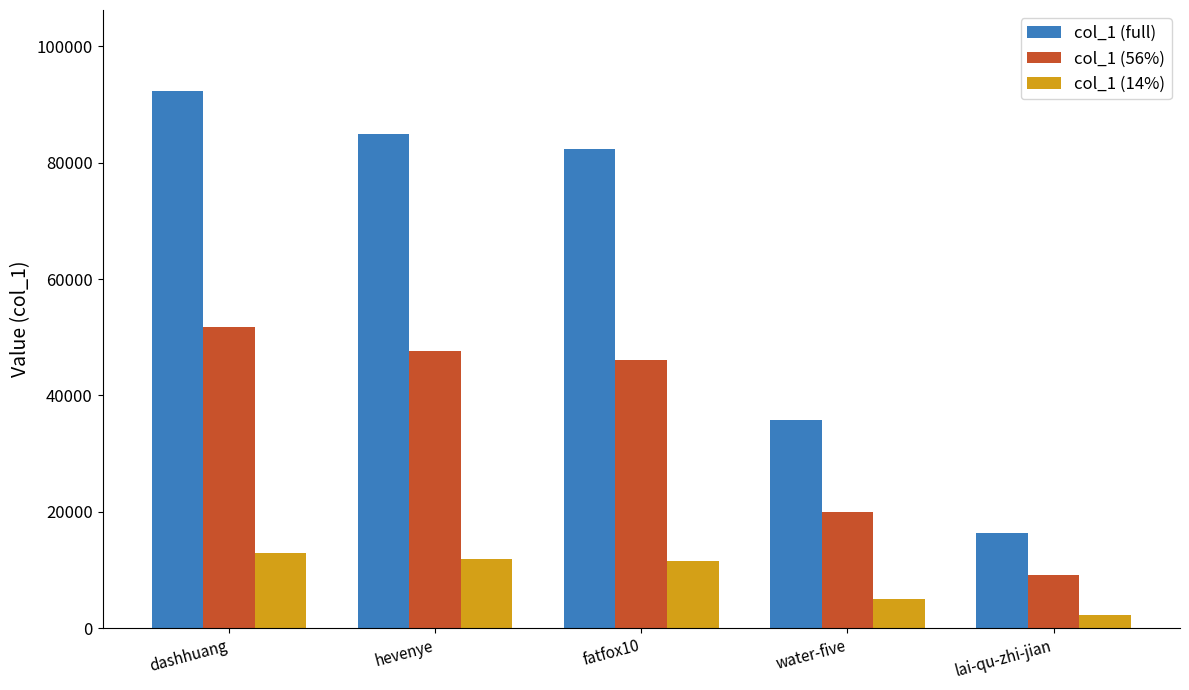

Is the value of col_1 (56%) at fatfox10 greater than the value of col_1 (14%) at fatfox10?

Yes